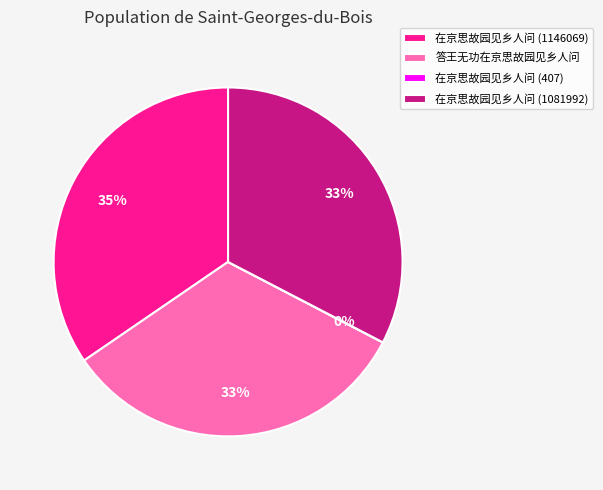

Is there a majority slice in this chart?

No